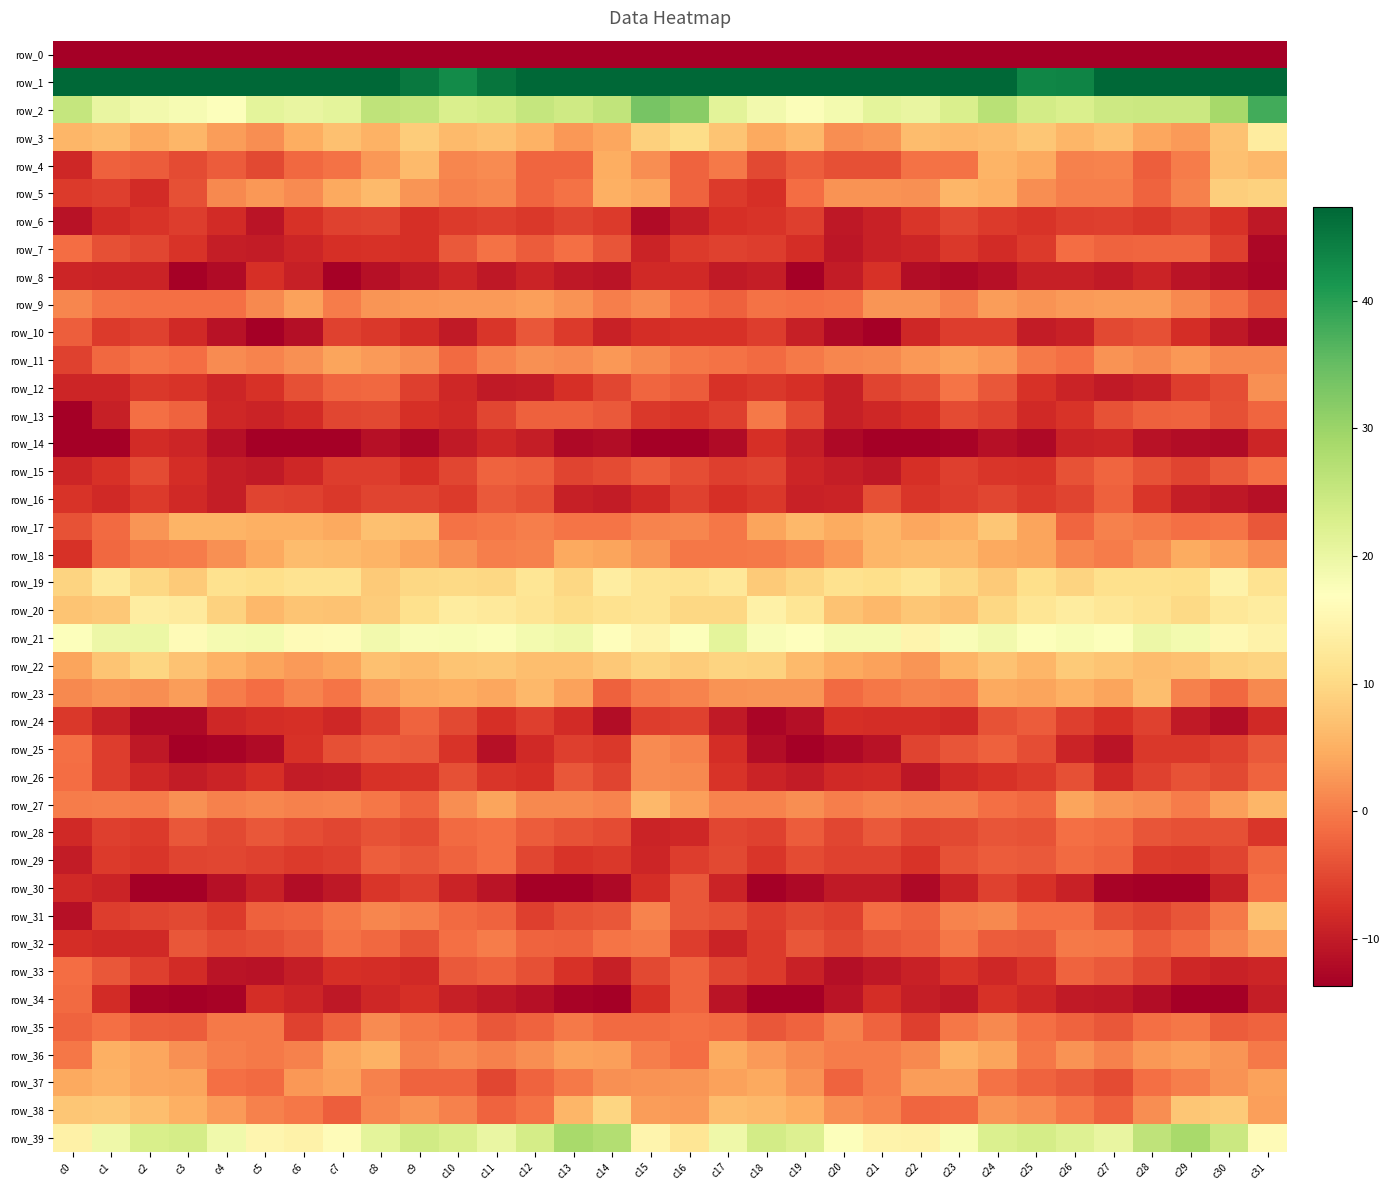

What is the highest value of the row_4 series?

6.9